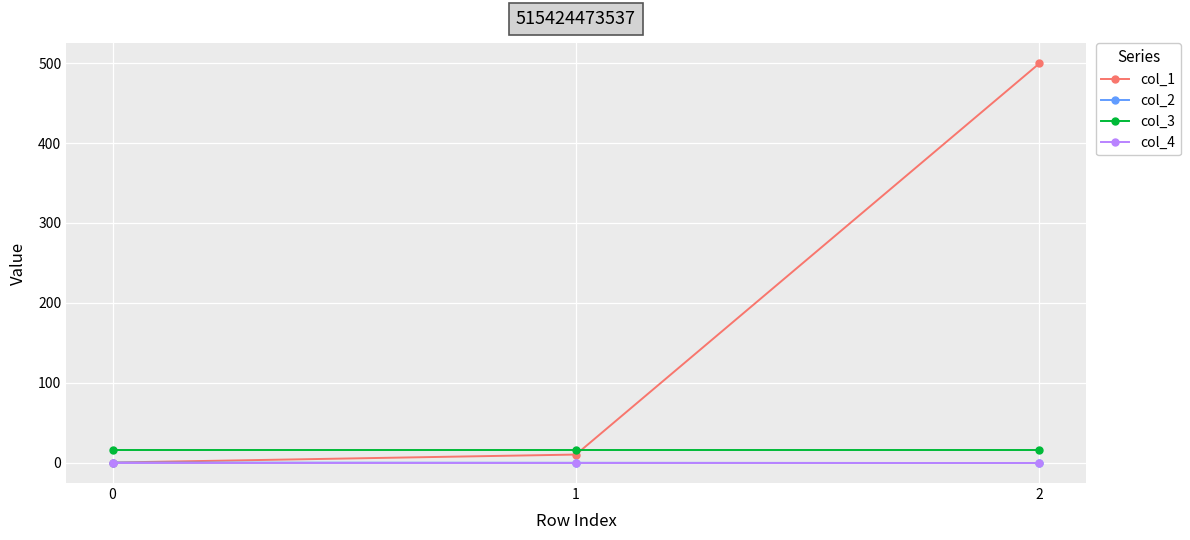

What are all the series names shown in the legend?

col_1, col_2, col_3, col_4